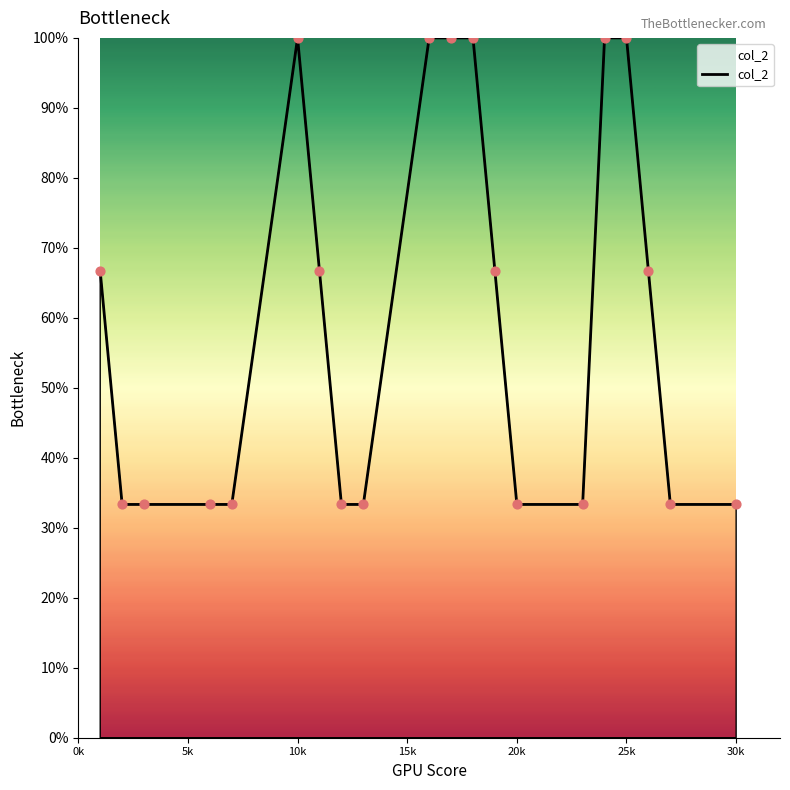

What is the difference between the maximum and minimum values?

66.7